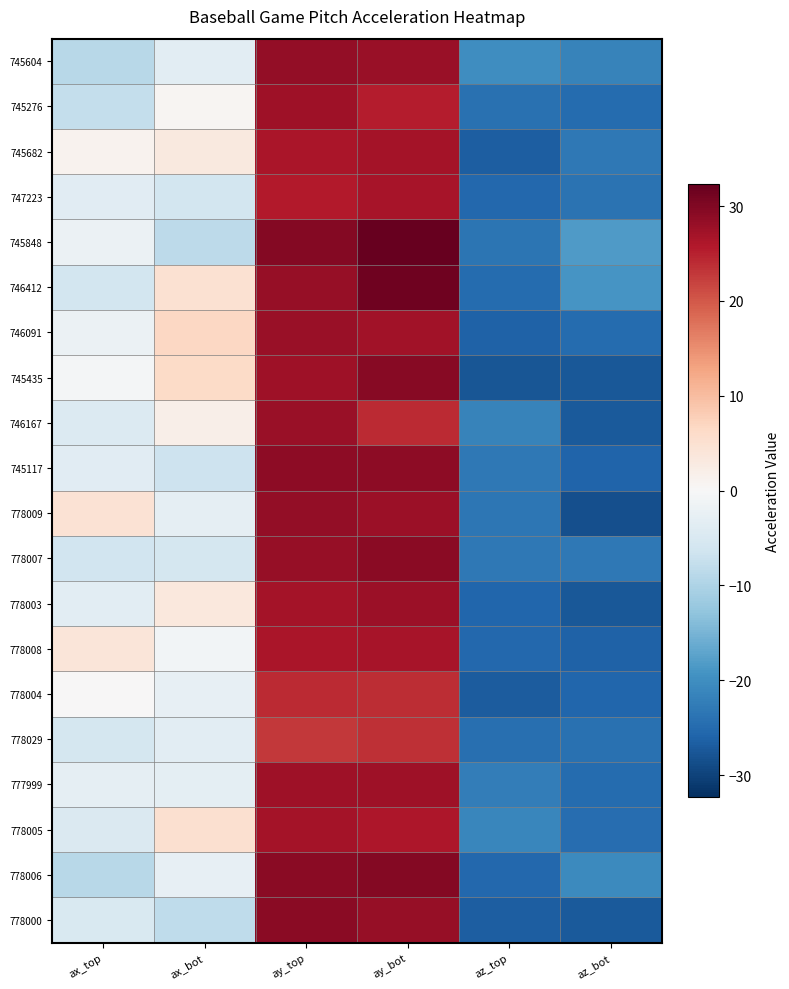

Between az_top and az_bot, which is larger?

az_top